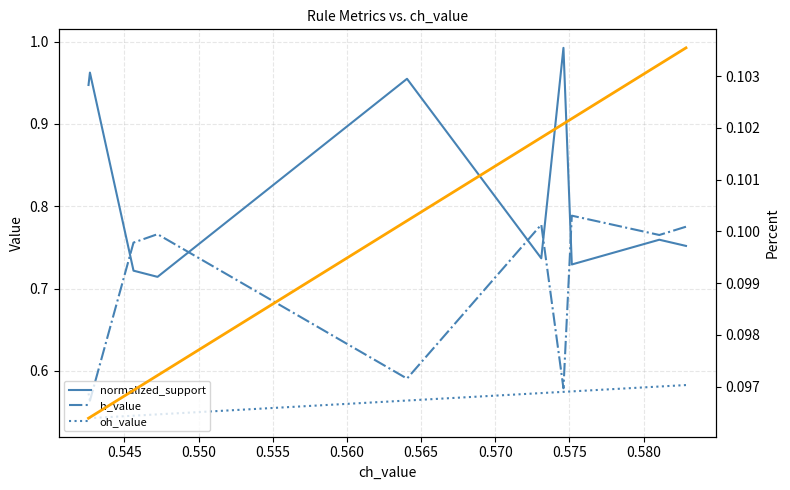

What is the sum of all h_value values?

6.9